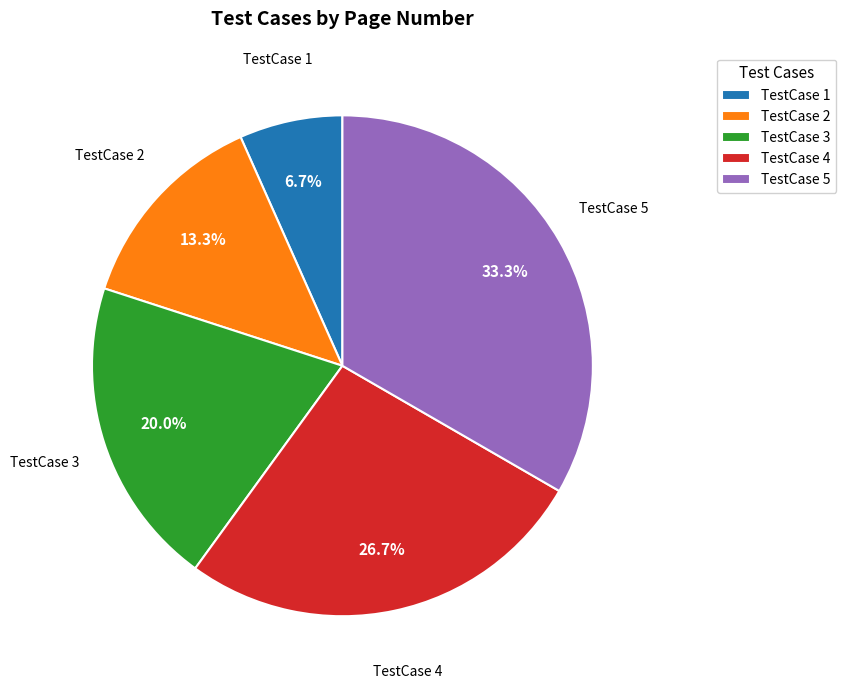

How many slices are in this pie chart?

5